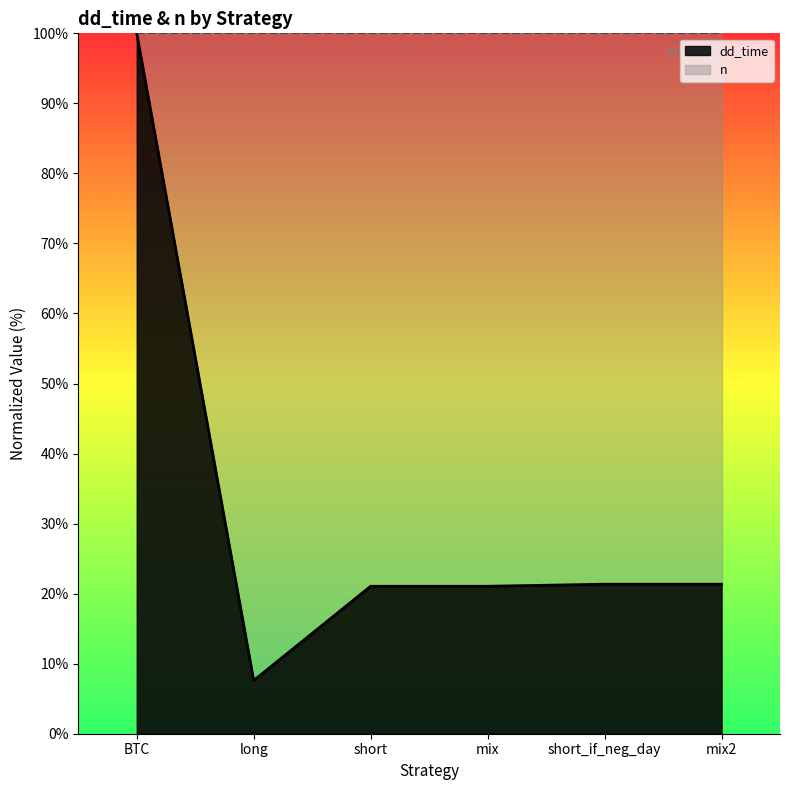

At which category does the chart reach its peak across all series?

BTC